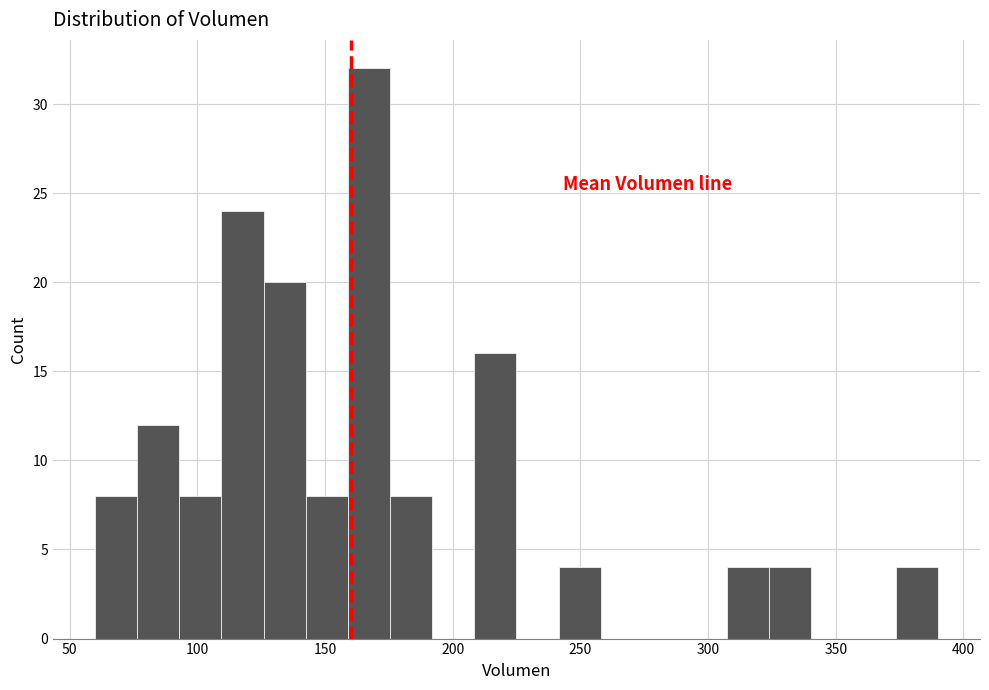

Read against the x-axis, roughly where is the centre of the tallest bar?

165